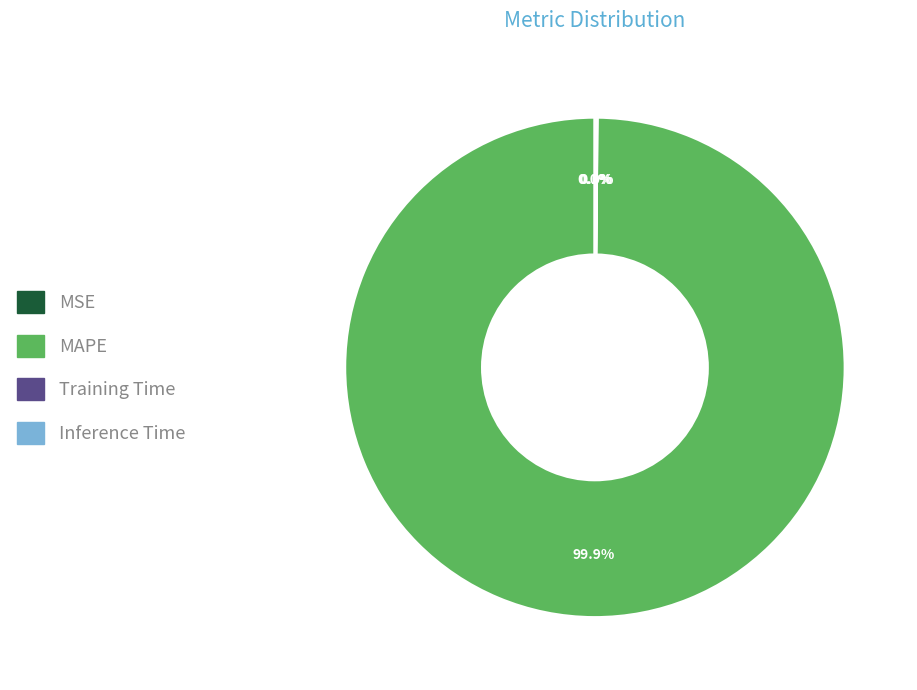

Is there any slice that represents more than half of the pie?

Yes